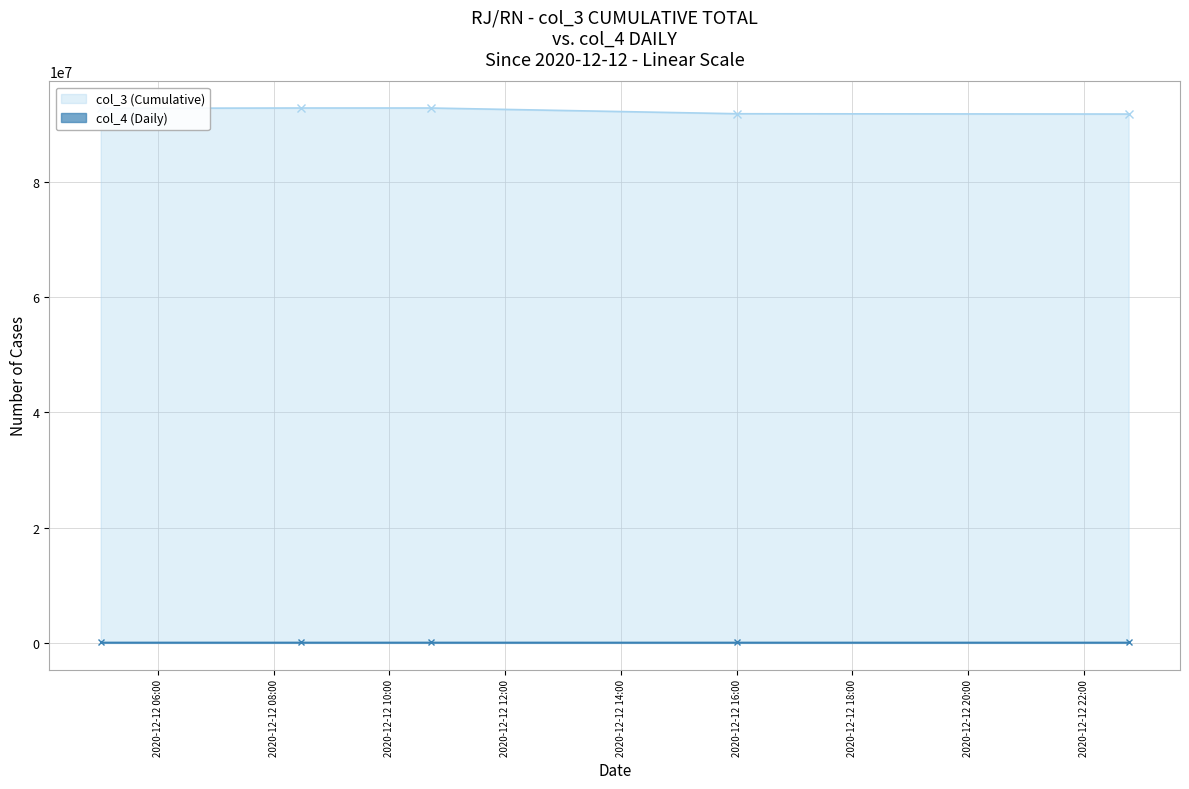

At which category is the sum across all series the highest?

2020-12-12 10:42:45